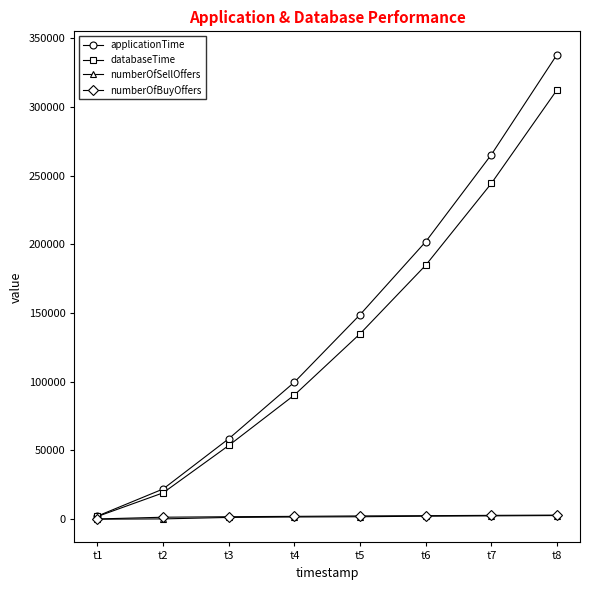

What is the lowest value of the applicationTime series?

2277